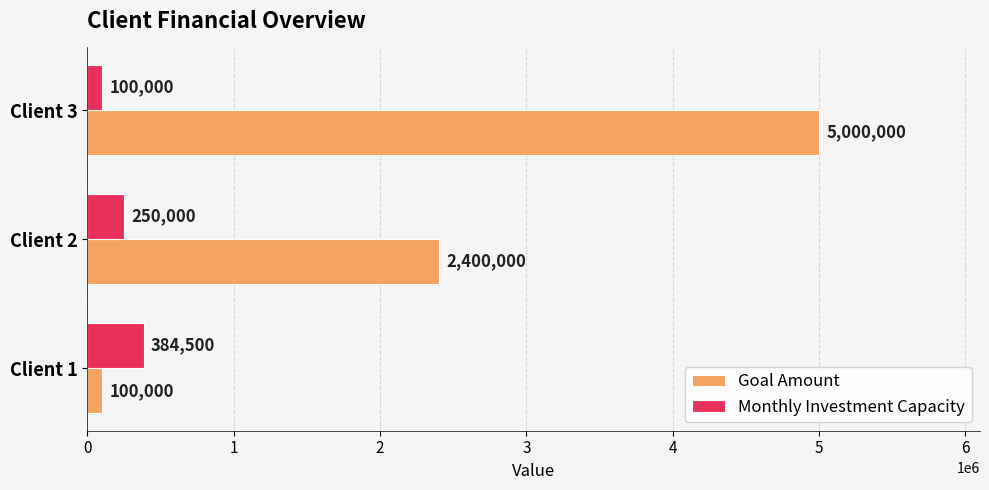

What are all the series names shown in the legend?

Goal Amount, Monthly Investment Capacity